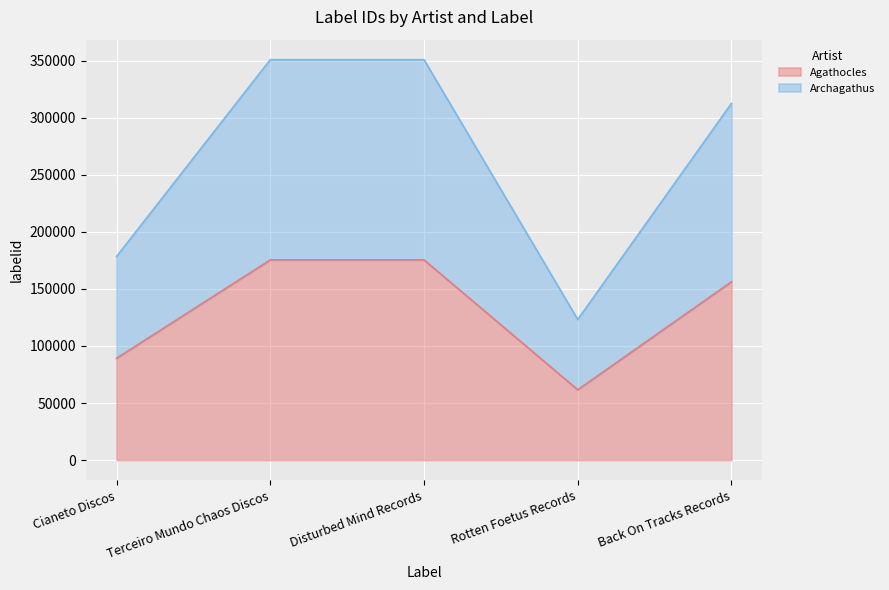

What is the greatest value displayed?

350836